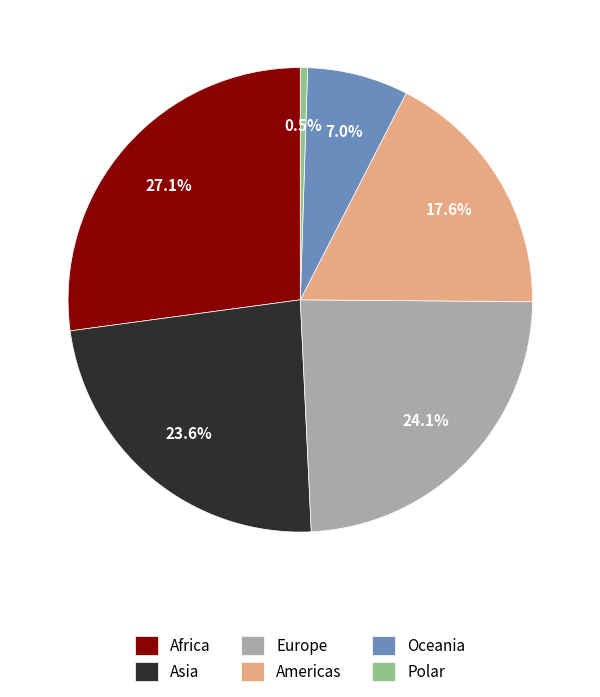

To the nearest percent, what is the difference between the largest and smallest slice percentages?

27%